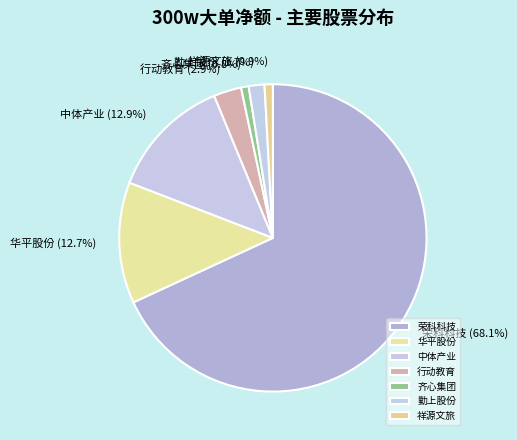

Which category has the biggest portion of the pie?

荣科科技